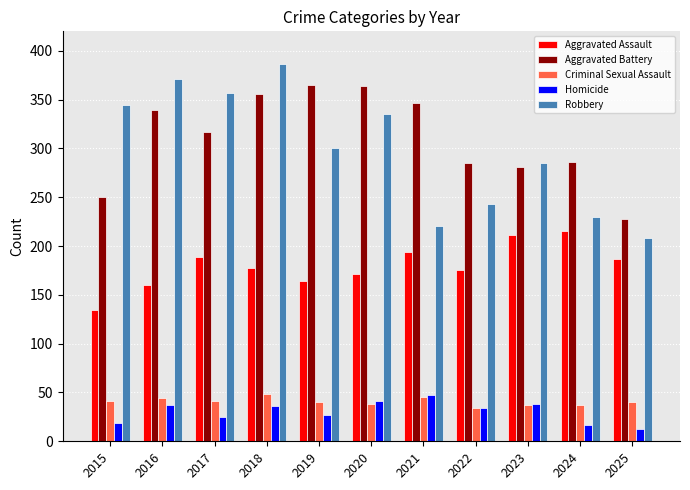

What is the total value across all series at 2021?

854